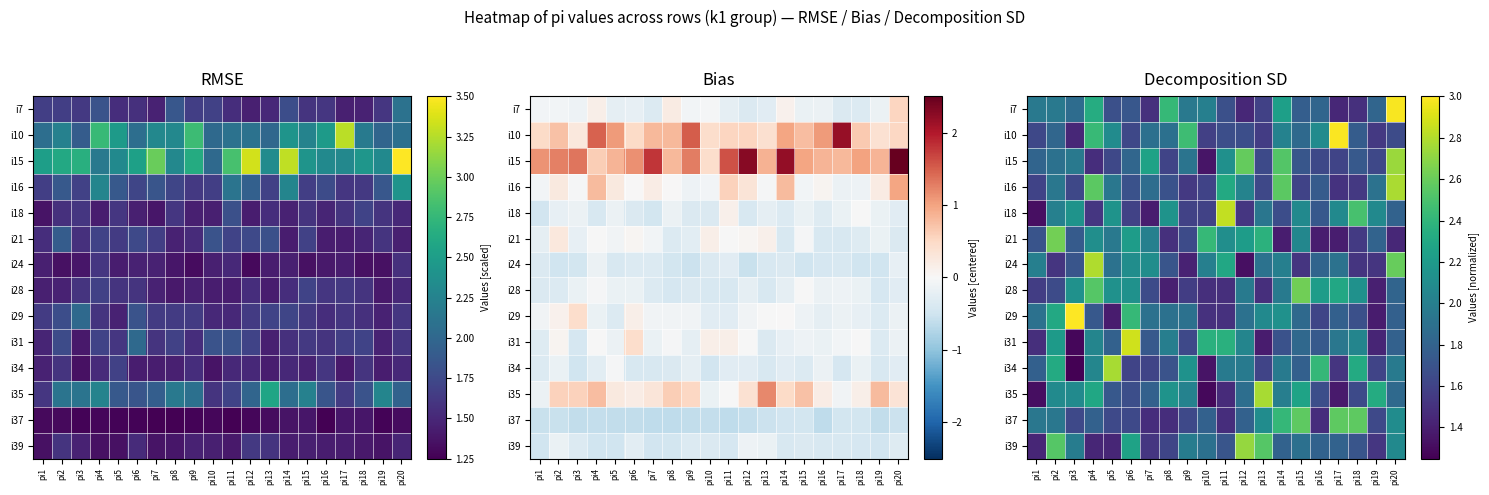

Rank the series by their maximum value, from lowest to highest.

i37, i28, i21, i39, i15, i35, i34, i16, i24, i18, i31, i7, i10, i29